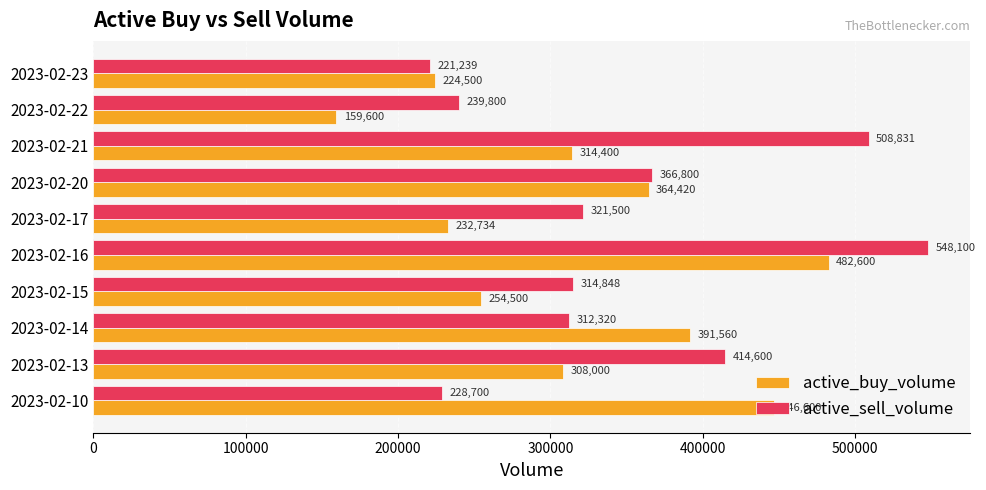

What are all the series names shown in the legend?

active_buy_volume, active_sell_volume